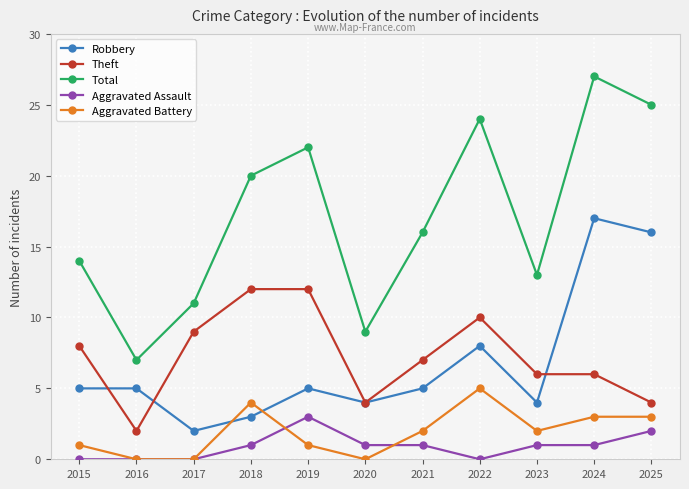

How many interior local peaks does the Total series have?

3